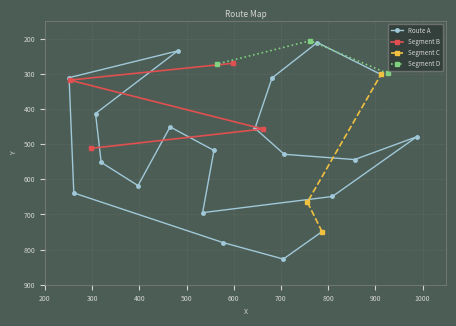

What is the minimum value for Route A?

211